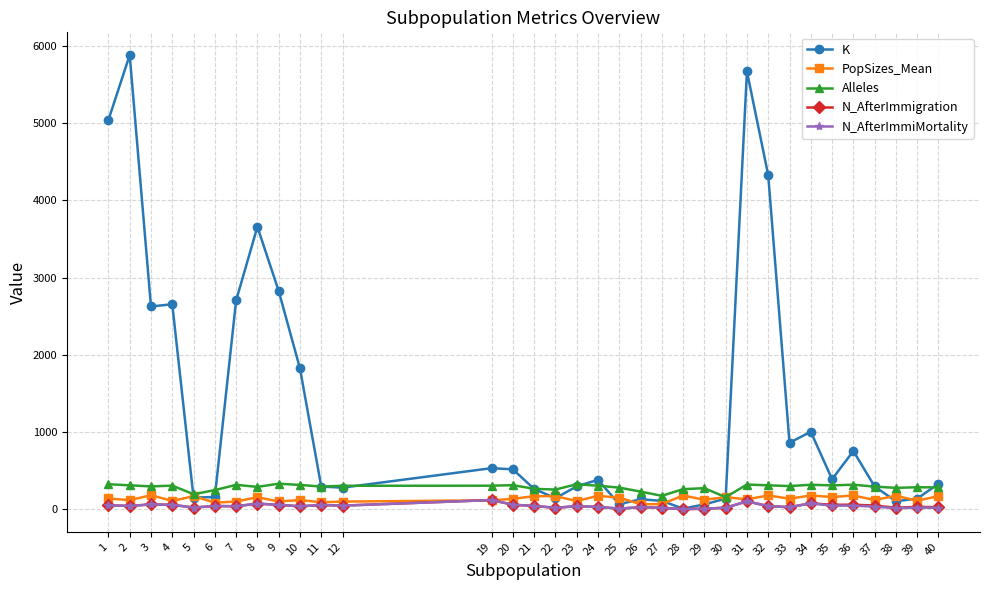

Between 1 and 7, which series saw the biggest shift?

K